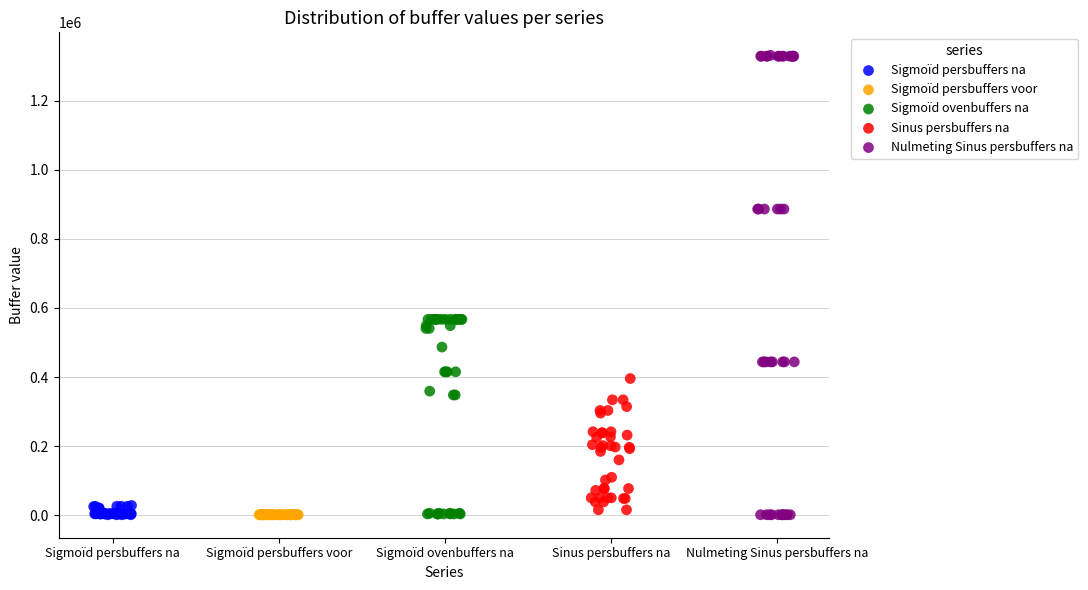

Which series reaches the maximum Y coordinate?

Nulmeting Sinus persbuffers na